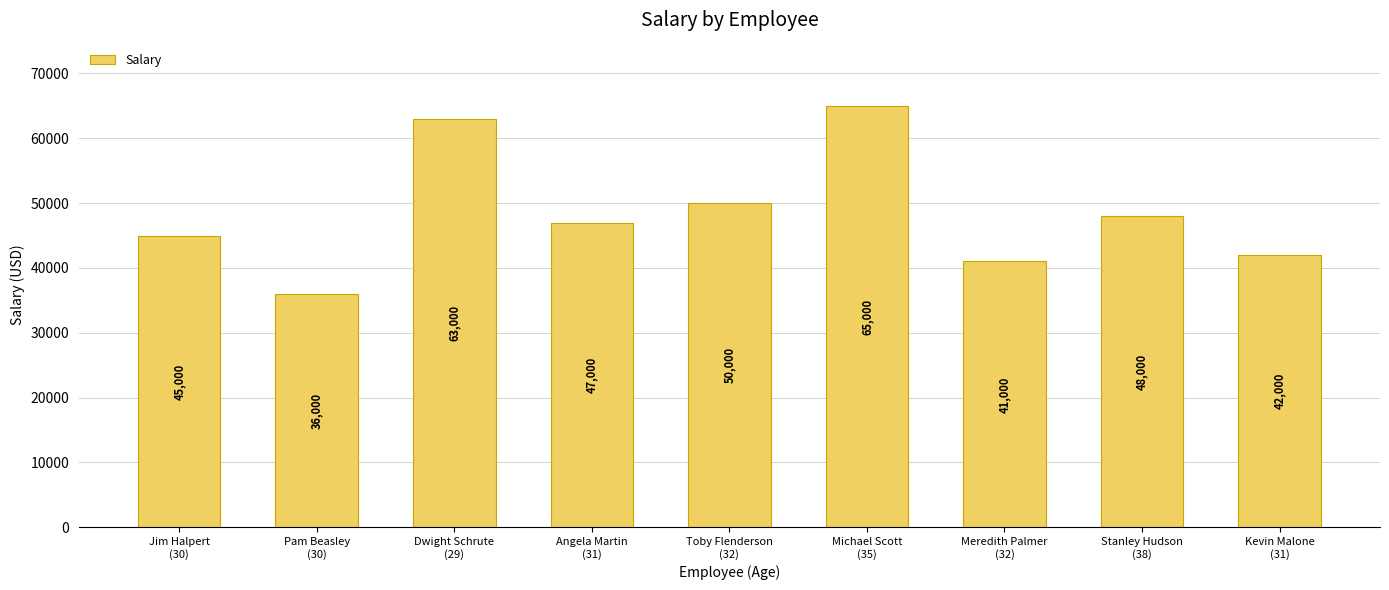

What value does the data have at Jim Halpert
(30)?

45000